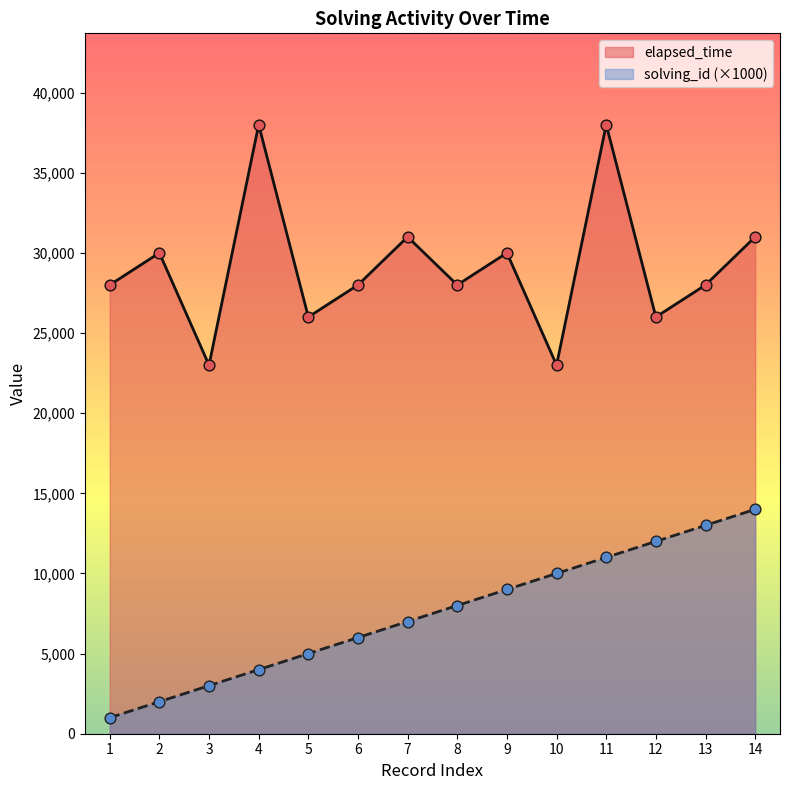

What is the total value across all series at 14?

45000